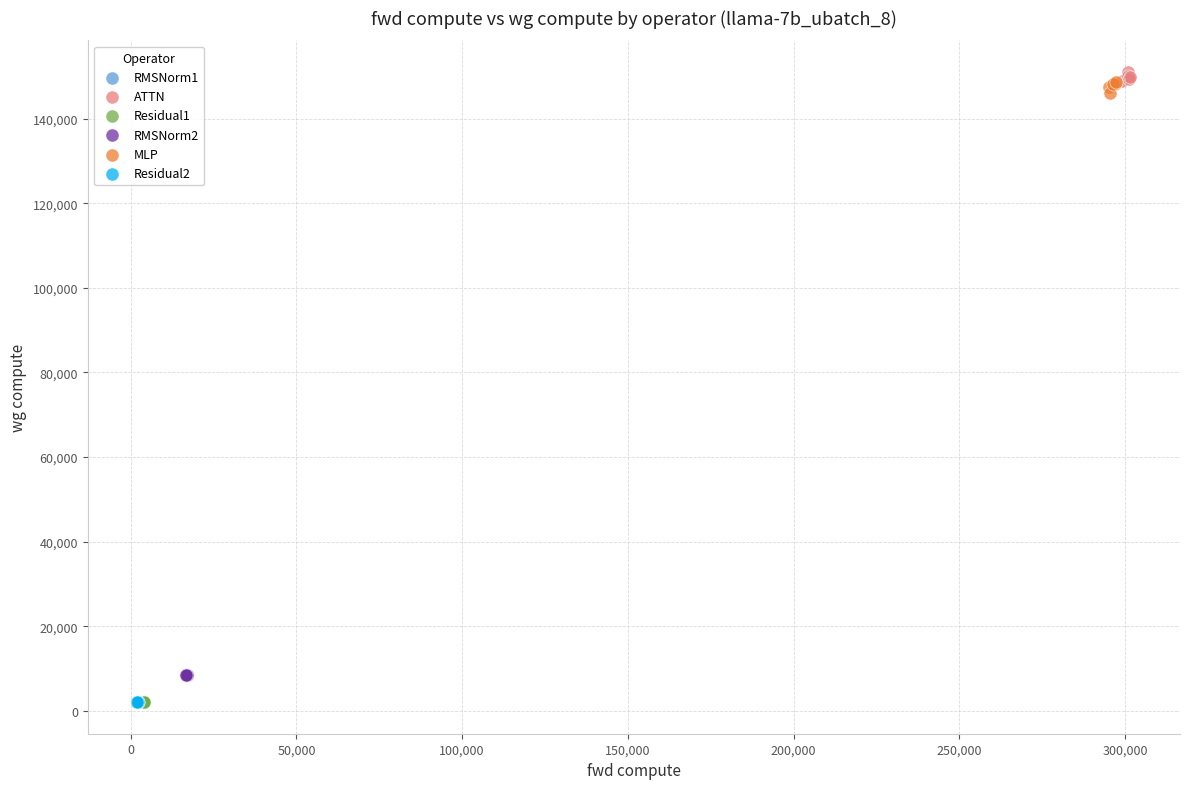

What are all the series names shown in the legend?

RMSNorm1, ATTN, Residual1, RMSNorm2, MLP, Residual2